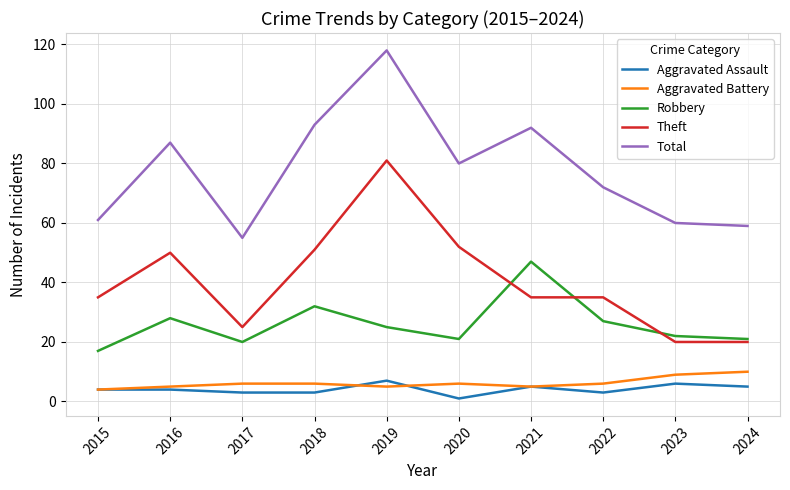

What is the total value across all series at 2018?

185